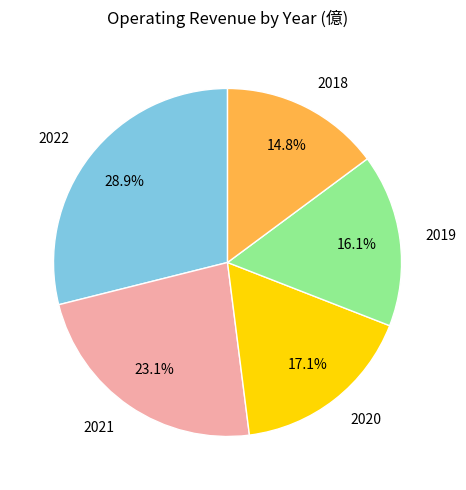

Does 2021 account for over 50% of the chart?

No